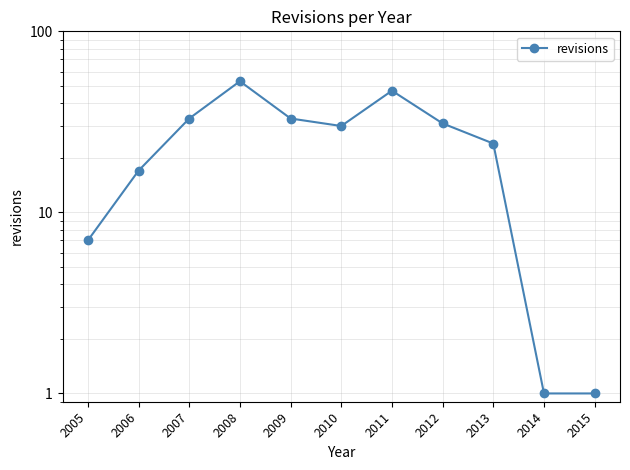

Is it true that the value at 2006 is 7?

False